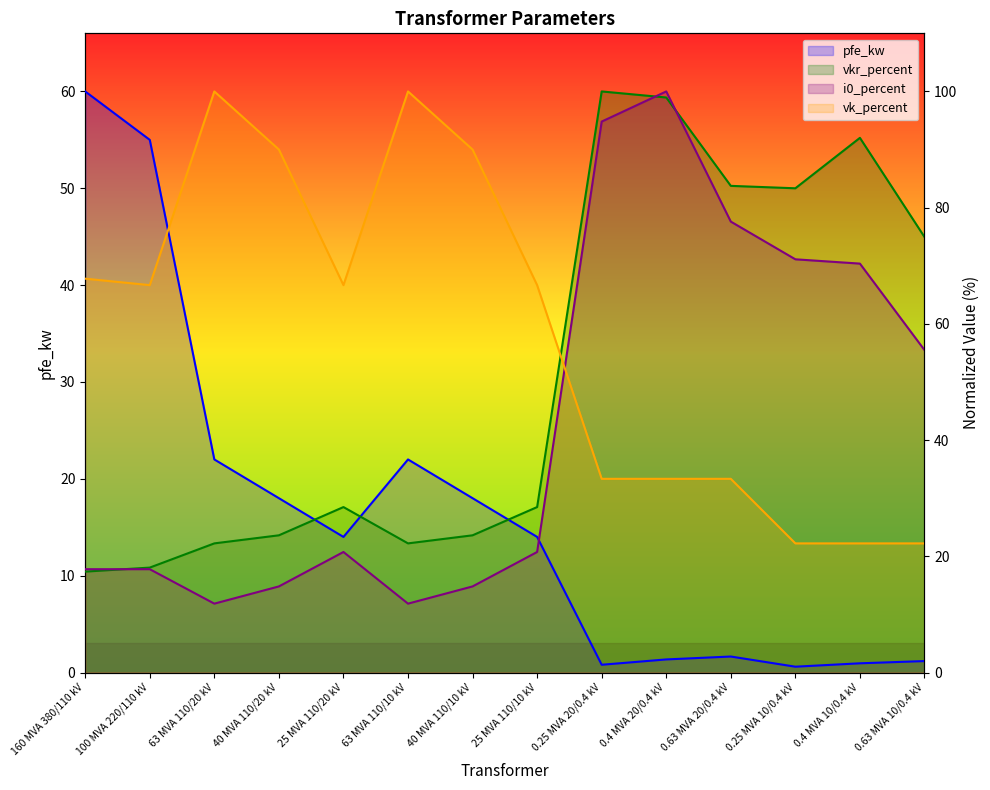

True or false: vkr_percent has more than 2 points higher than both neighbors.

True